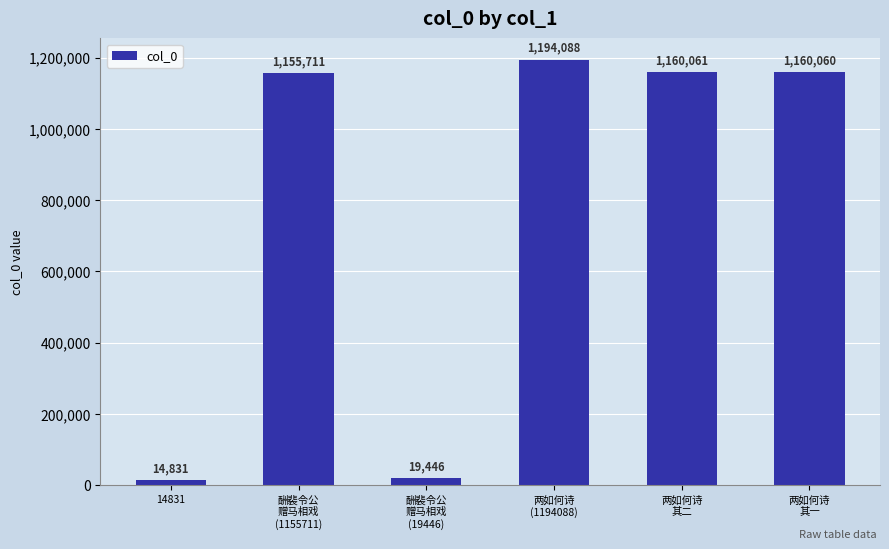

List the labels in order of value, largest first.

两如何诗
(1194088), 两如何诗
其二, 两如何诗
其一, 酬裴令公
赠马相戏
(1155711), 酬裴令公
赠马相戏
(19446), 14831